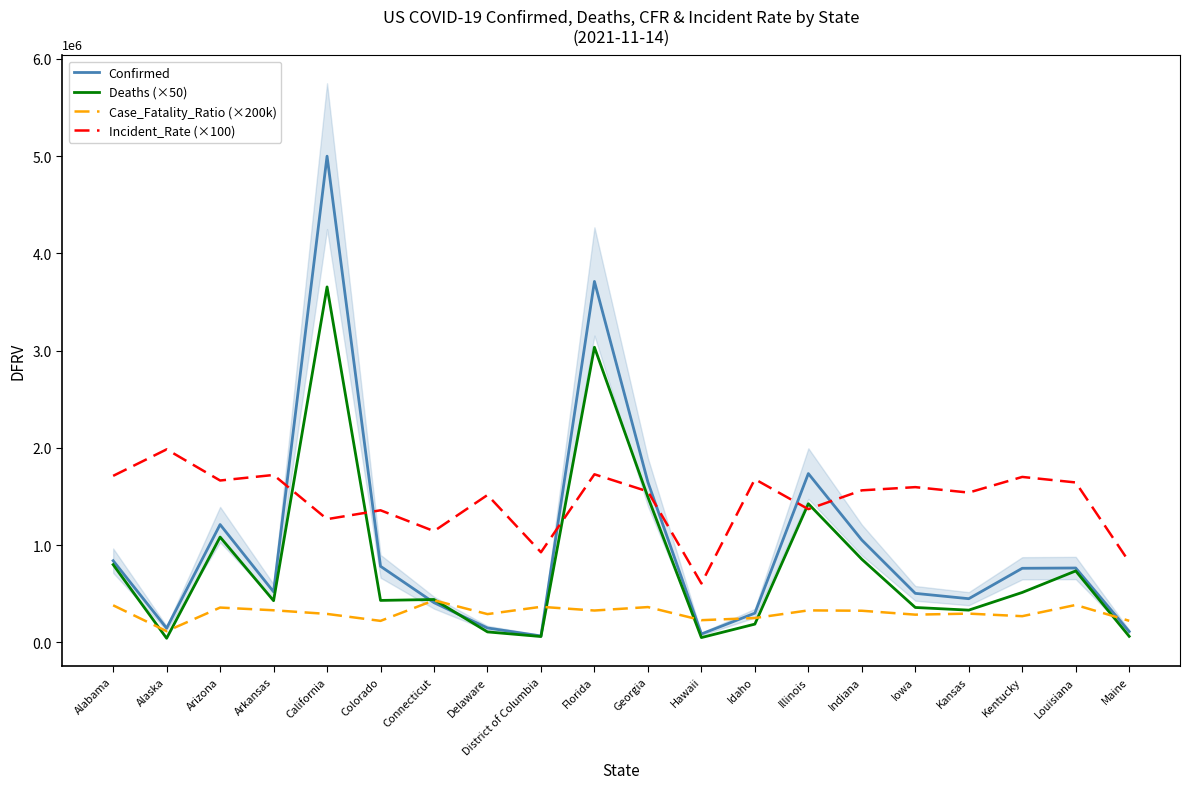

Which series has the largest total across all categories?

Incident_Rate (×100)